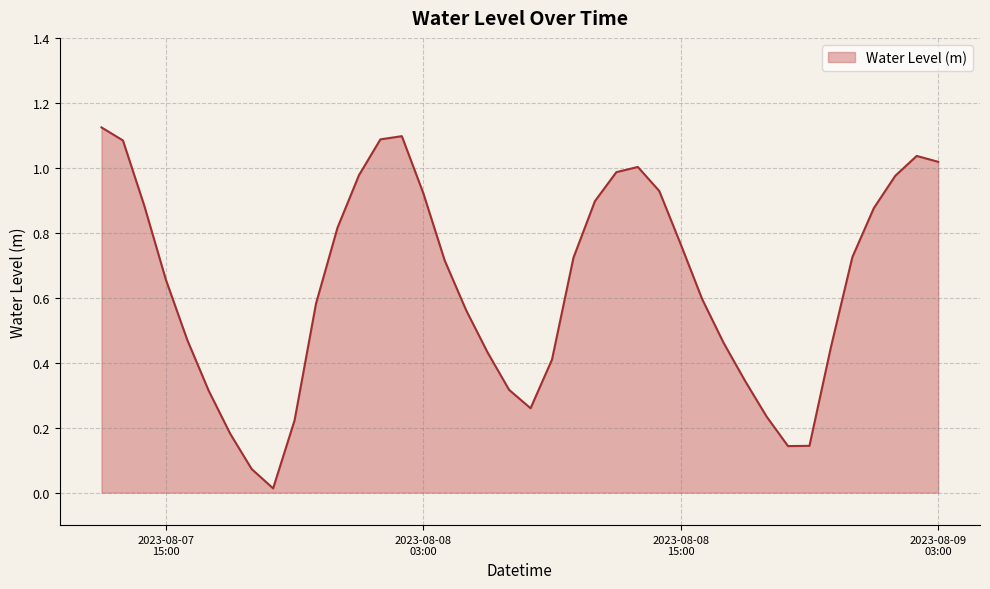

What is the difference between the second highest and second lowest values?

1.0